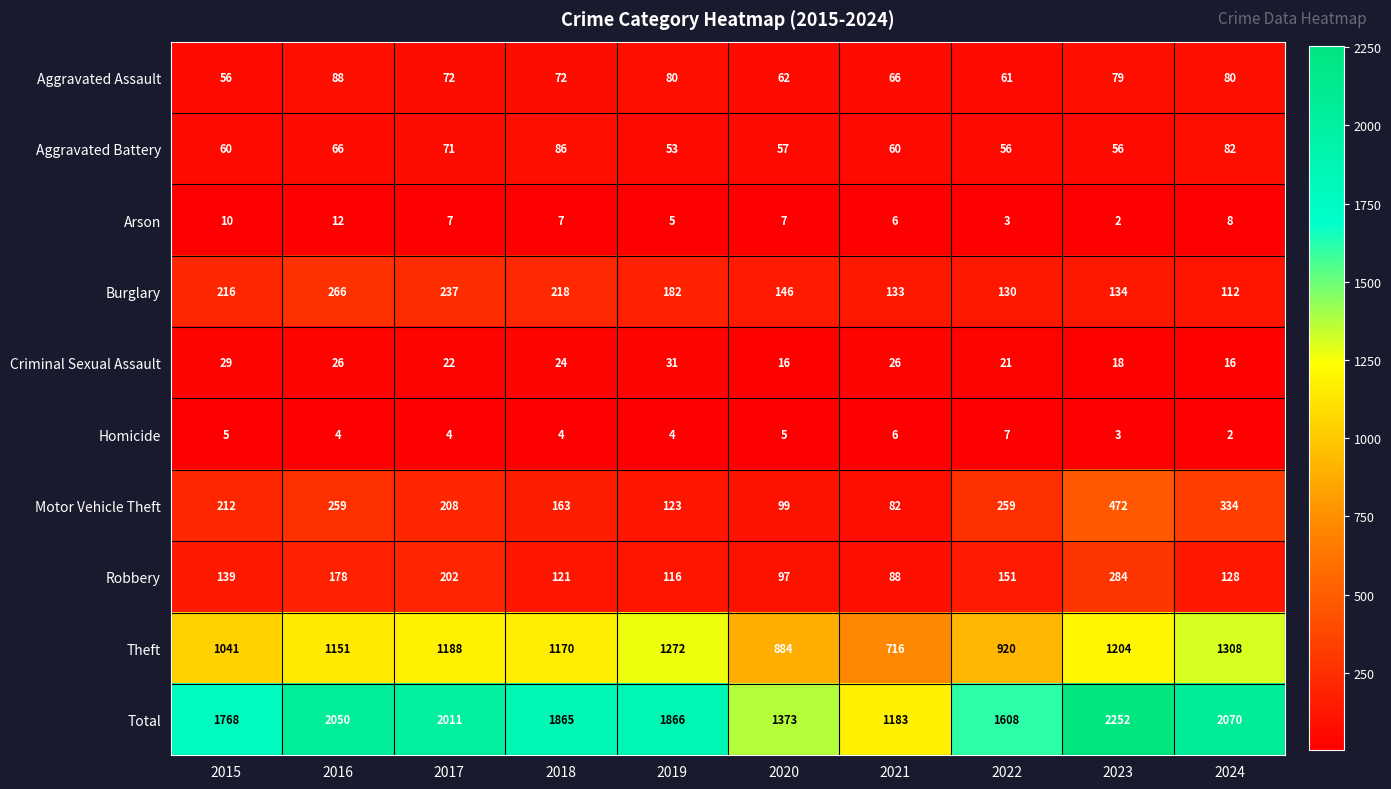

Which series has the largest range (max minus min)?

Total